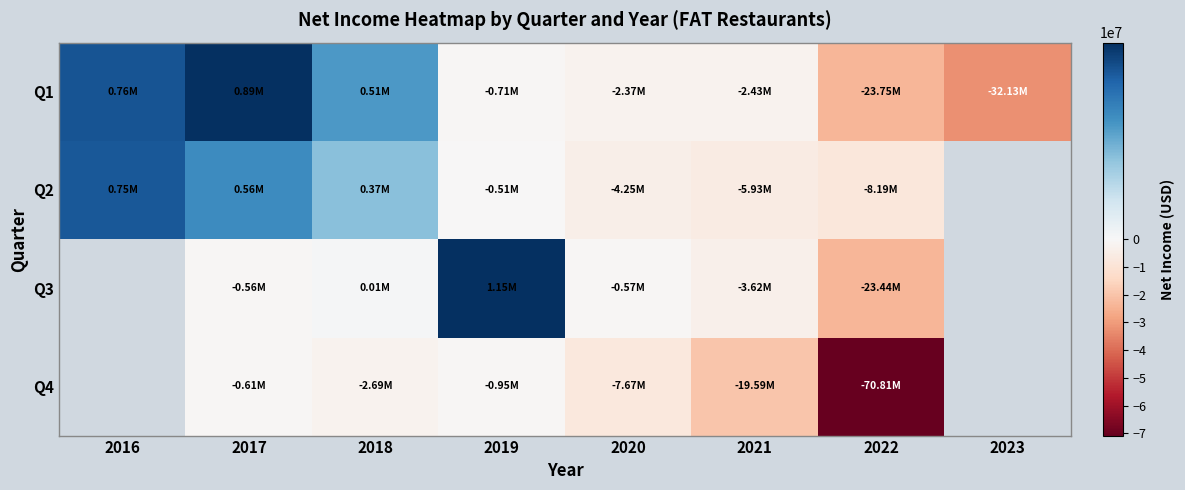

What is the spread (max minus min) of values at 2022?

62620000.0